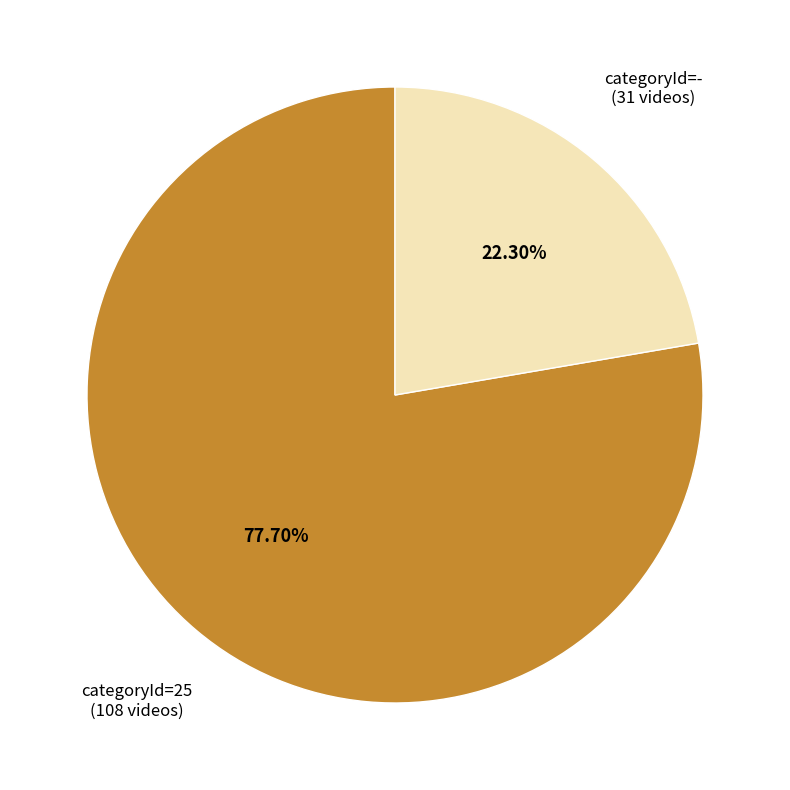

Is there a majority slice in this chart?

Yes